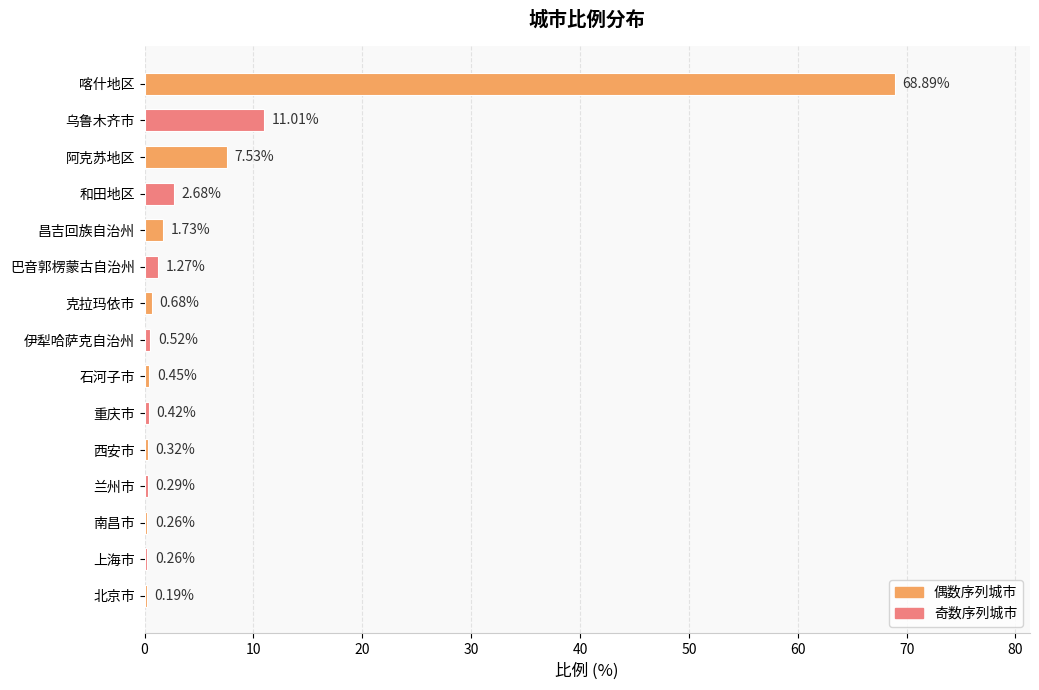

What is the sum of the values at 北京市 and 巴音郭楞蒙古自治州?

1.5